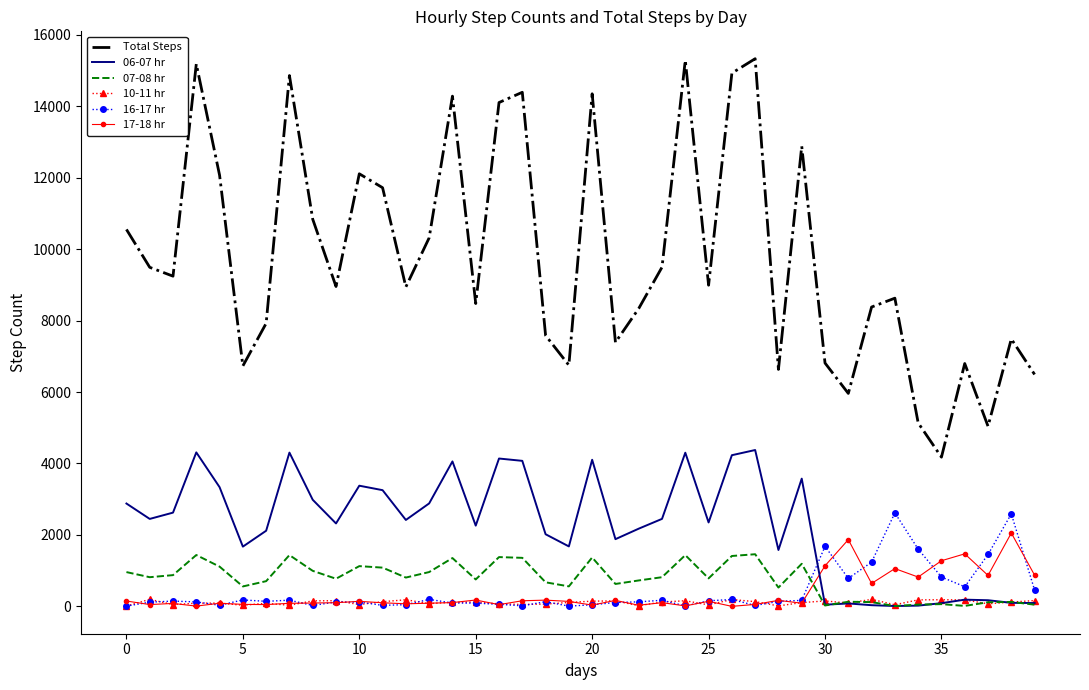

List the series in order of their peak value, lowest first.

10-11 hr, 07-08 hr, 17-18 hr, 16-17 hr, 06-07 hr, Total Steps